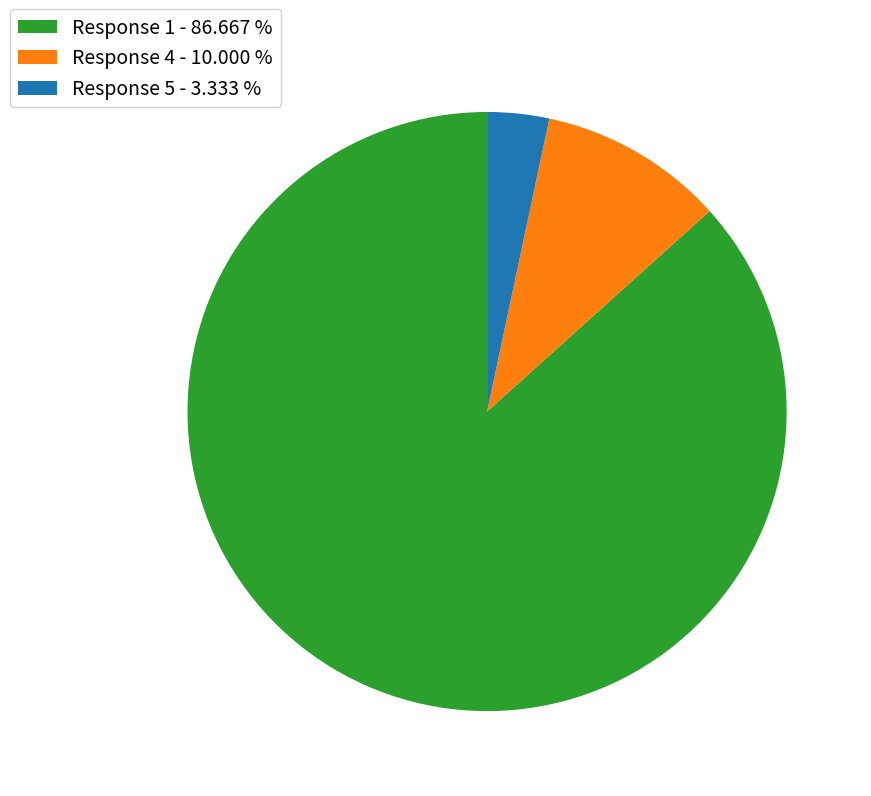

Does any single category account for the majority?

Yes